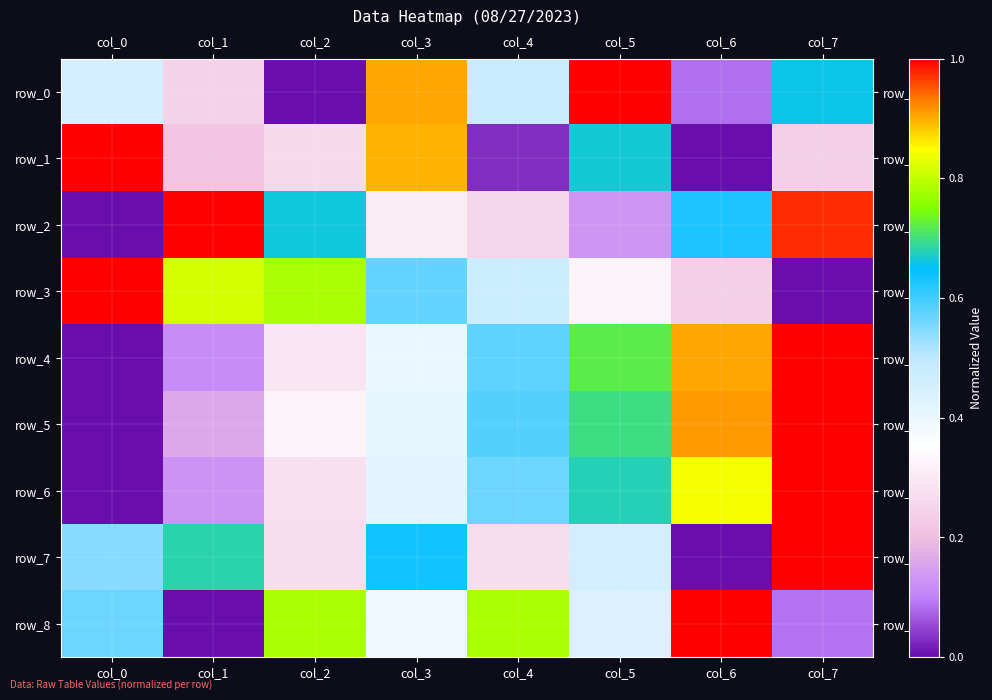

Reading right to left, what are all the values shown in this chart?

row_0: 0.7	0.1	1.0	0.5	0.9	0.0	0.2	0.5
row_1: 0.2	0.0	0.7	0.0	0.9	0.3	0.2	1.0
row_2: 1.0	0.6	0.1	0.3	0.3	0.7	1.0	0.0
row_3: 0.0	0.2	0.3	0.5	0.6	0.8	0.8	1.0
row_4: 1.0	0.9	0.7	0.6	0.4	0.3	0.1	0.0
row_5: 1.0	0.9	0.7	0.6	0.4	0.3	0.2	0.0
row_6: 1.0	0.8	0.7	0.6	0.4	0.3	0.1	0.0
row_7: 1.0	0.0	0.5	0.3	0.6	0.3	0.7	0.5
row_8: 0.1	1.0	0.4	0.8	0.4	0.8	0.0	0.6